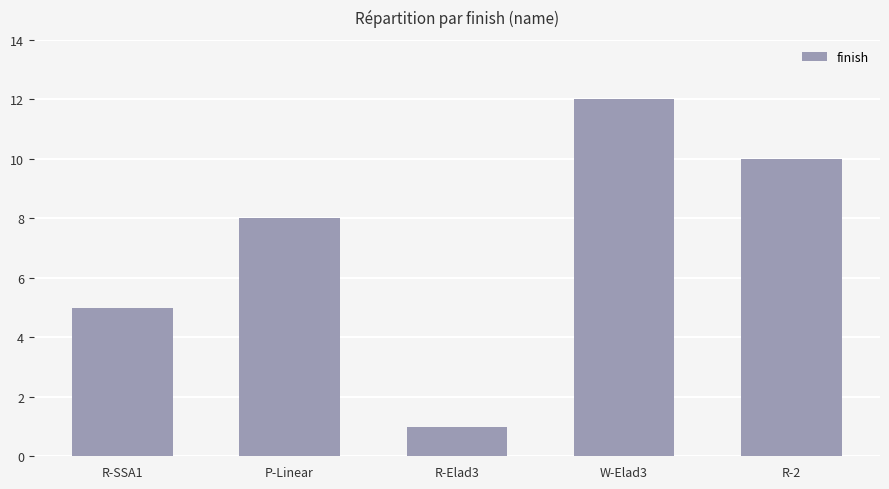

What is the label of the 3rd bar from the left?

R-Elad3